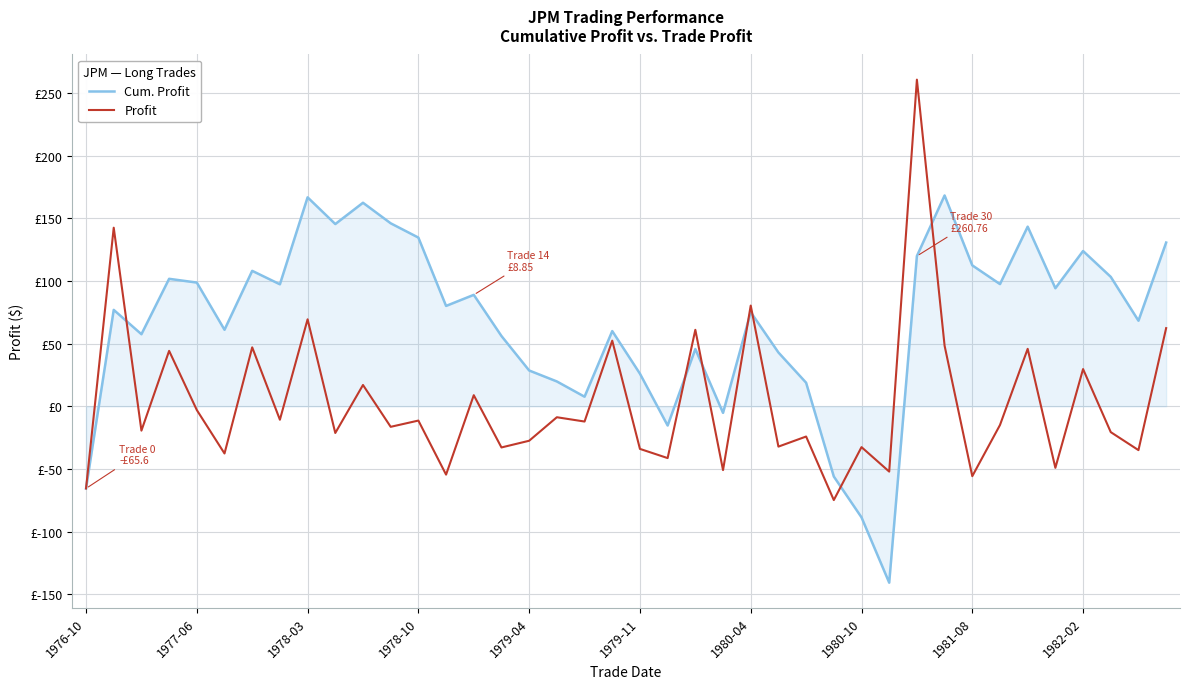

Is this an area chart (filled region under the line)?

Yes